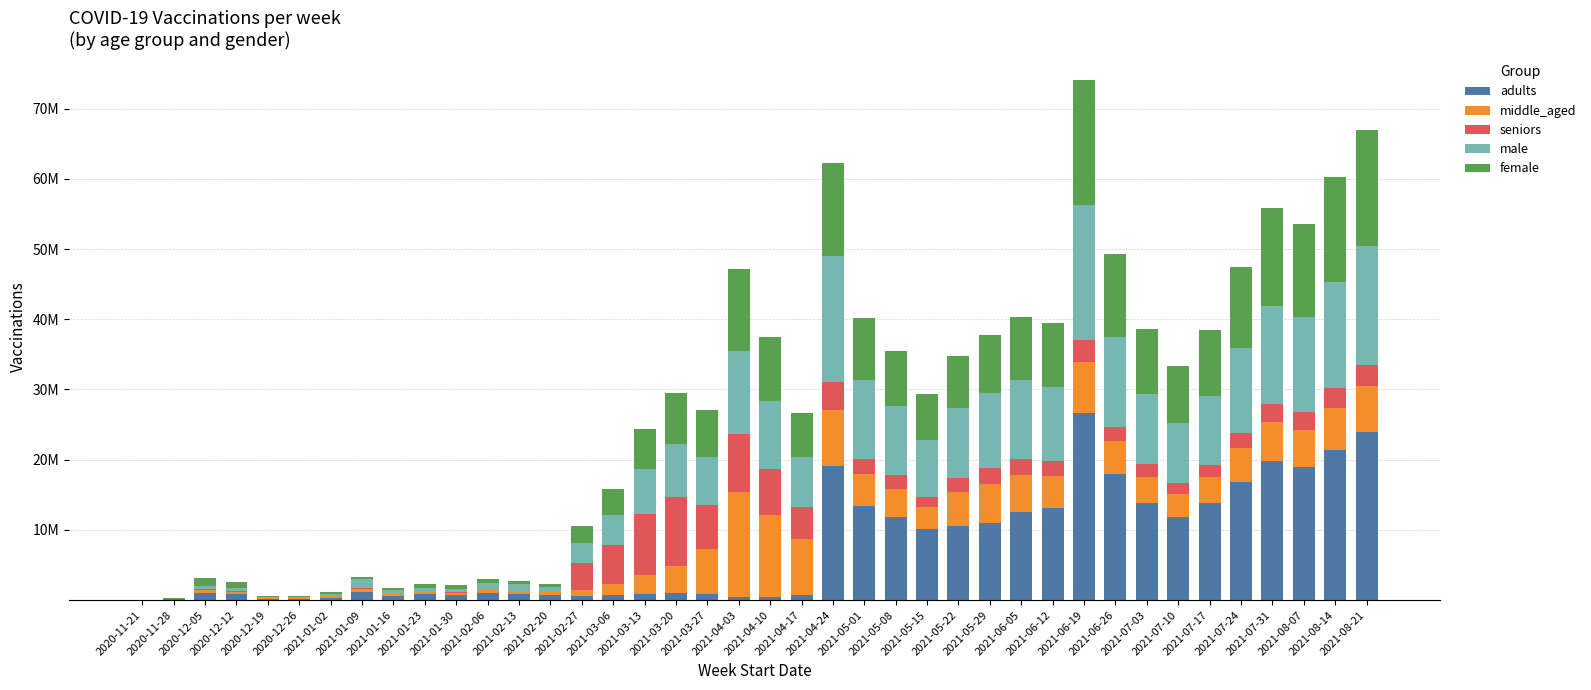

Does the chart contain stacked bars?

Yes